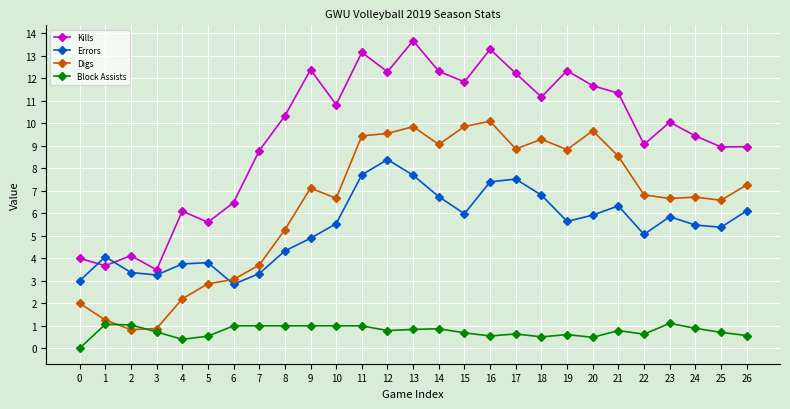

Where does the Kills series first go above 10?

8